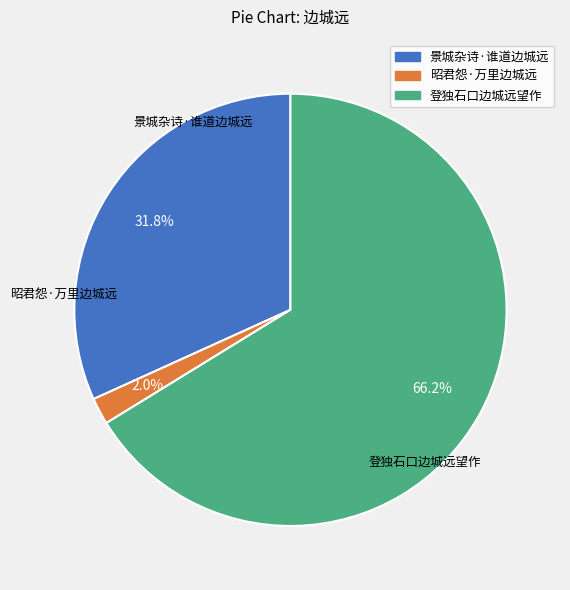

To the nearest percent, what is the difference between the 昭君怨·万里边城远 and 登独石口边城远望作 slice percentages?

64%